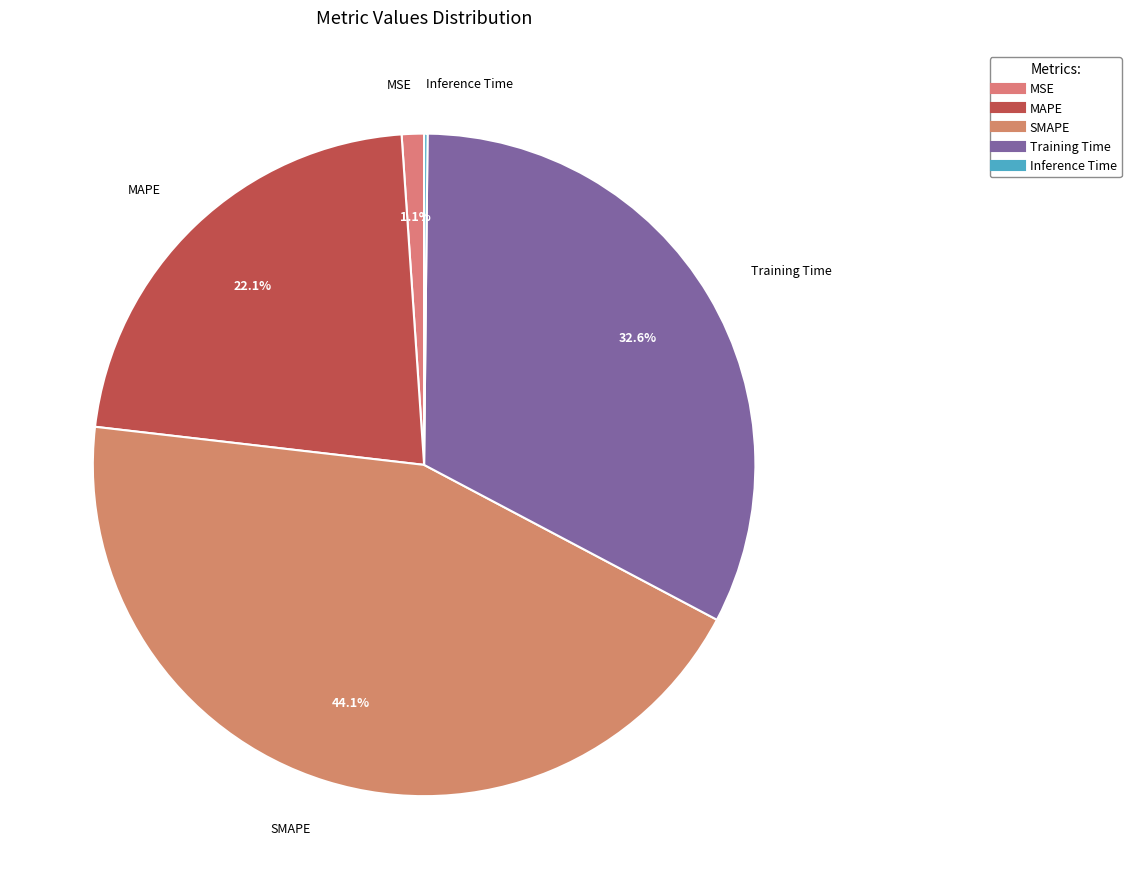

To the nearest percent, what is the average slice percentage?

20%